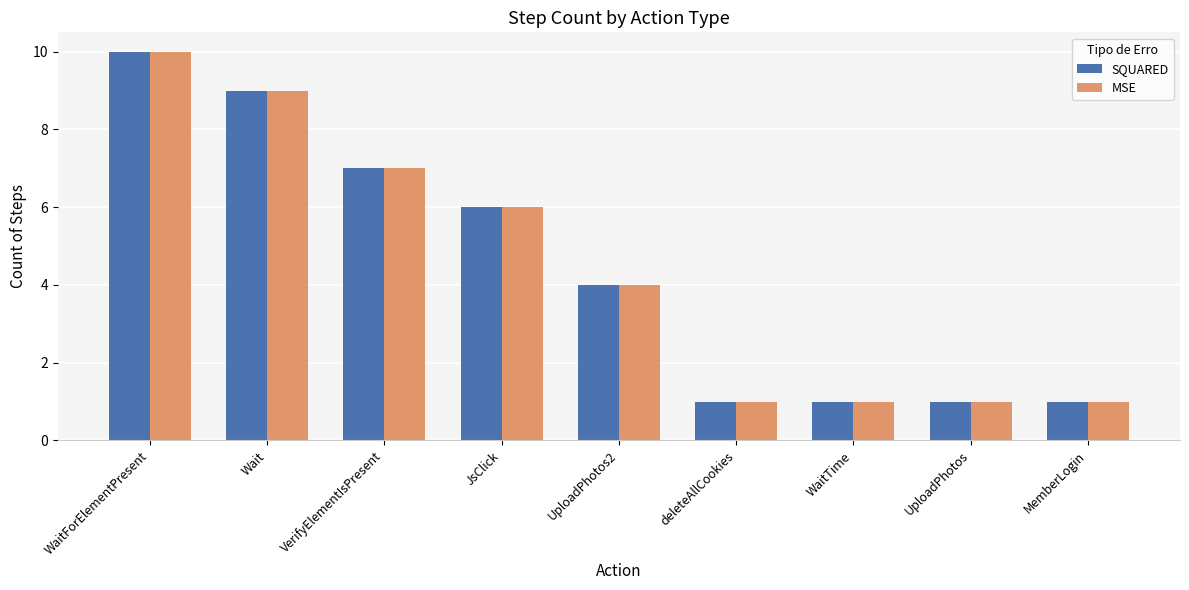

What value does the SQUARED series have at WaitTime?

1